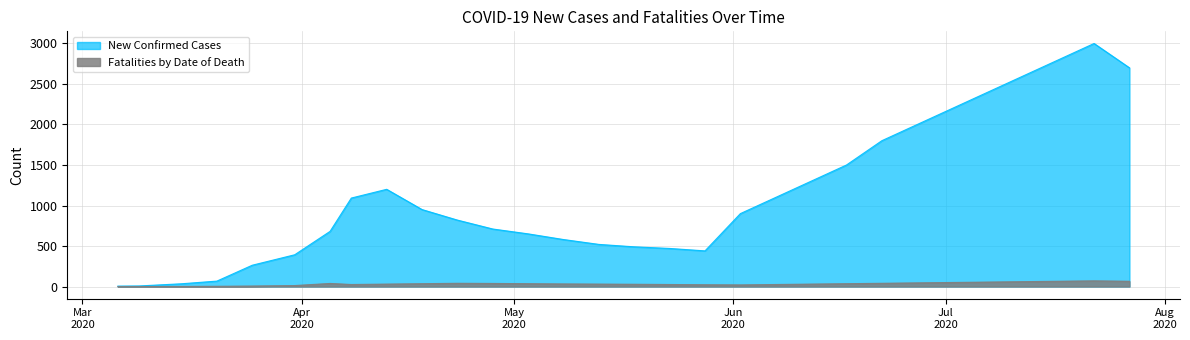

Rank the categories by Fatalities by Date of Death value from lowest to highest.

2020-03-06, 2020-03-09, 2020-03-15, 2020-03-20, 2020-03-25, 2020-03-31, 2020-06-02, 2020-05-28, 2020-04-08, 2020-05-23, 2020-06-07, 2020-05-18, 2020-04-13, 2020-05-13, 2020-06-12, 2020-05-08, 2020-04-18, 2020-05-03, 2020-06-17, 2020-04-05, 2020-04-28, 2020-04-23, 2020-06-22, 2020-06-27, 2020-07-02, 2020-07-07, 2020-07-12, 2020-07-17, 2020-07-27, 2020-07-22